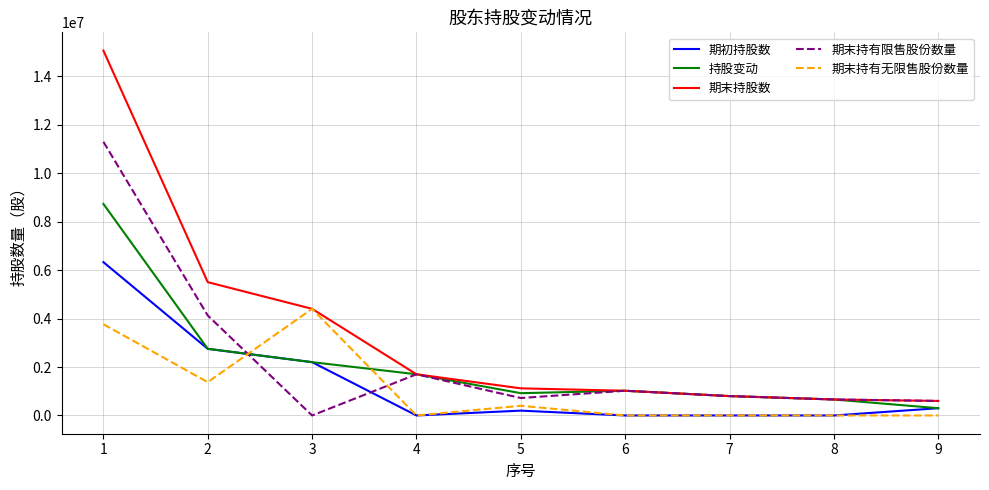

Which series has the largest total across all categories?

期末持股数